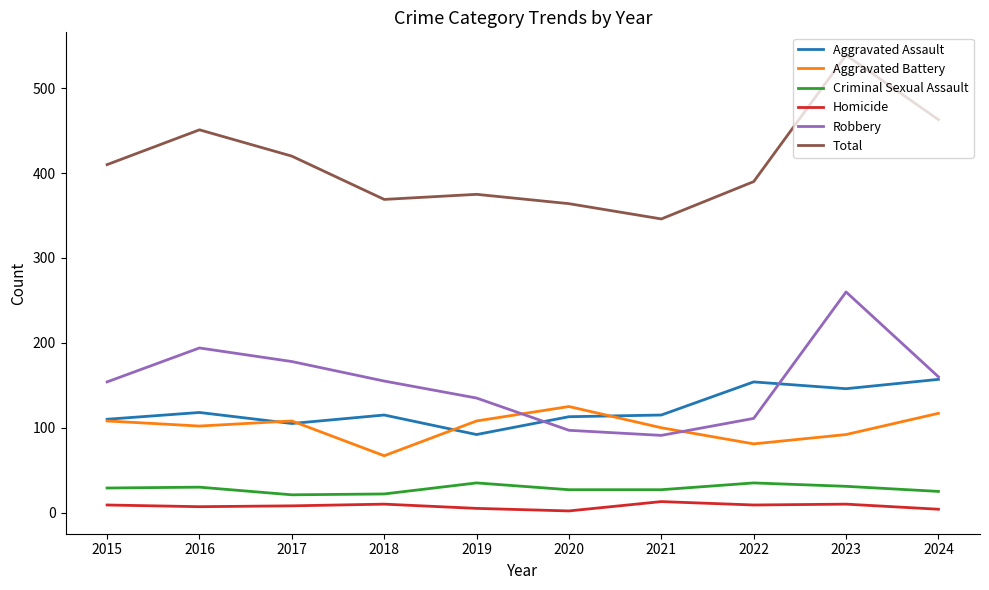

At 2022, list the series in order from largest to smallest.

Total, Aggravated Assault, Robbery, Aggravated Battery, Criminal Sexual Assault, Homicide